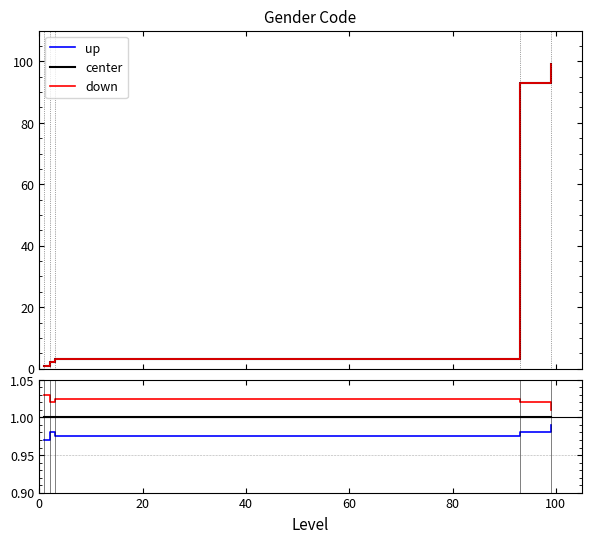

Rank the series by their maximum value, from highest to lowest.

down, center, up